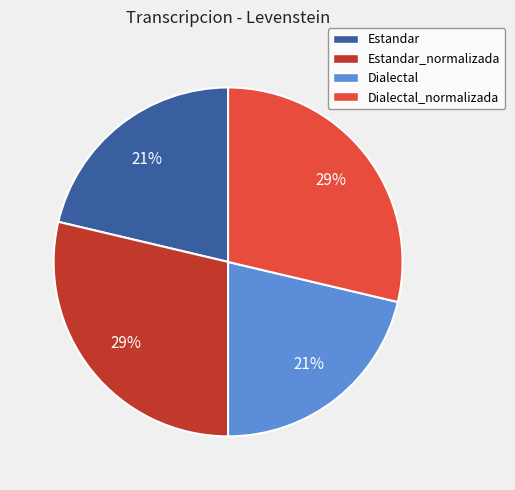

What is the ratio of the value at Dialectal to the value at Estandar_normalizada?

0.7